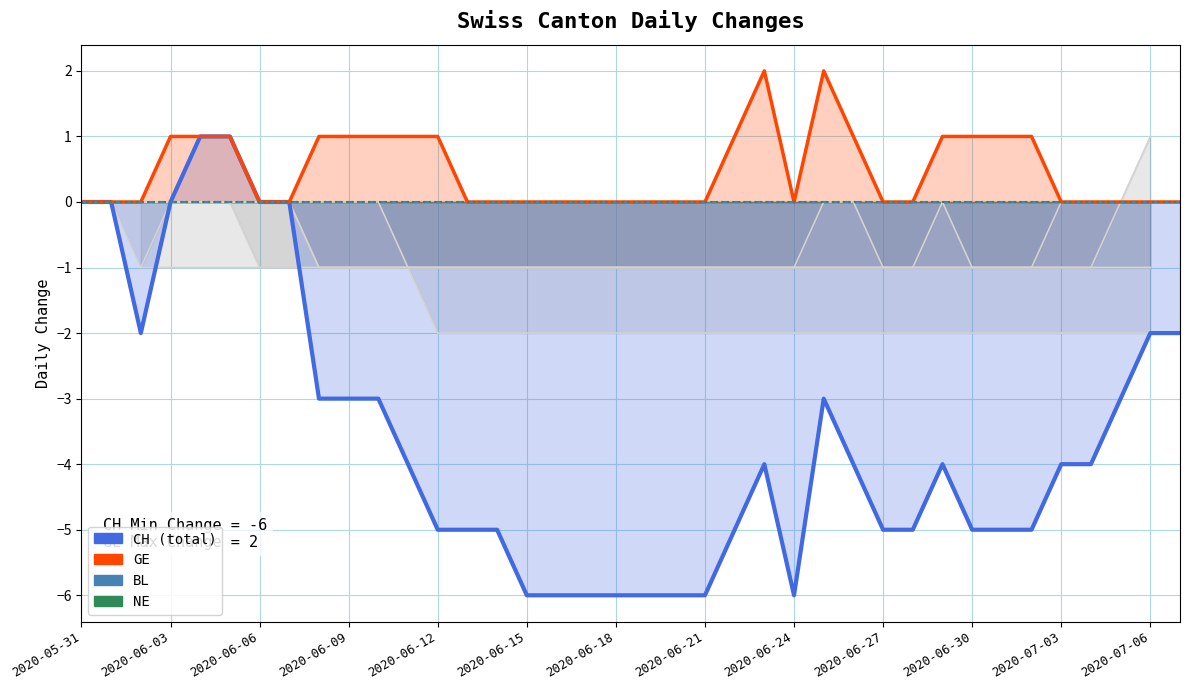

At which category does the chart reach its peak across all series?

23